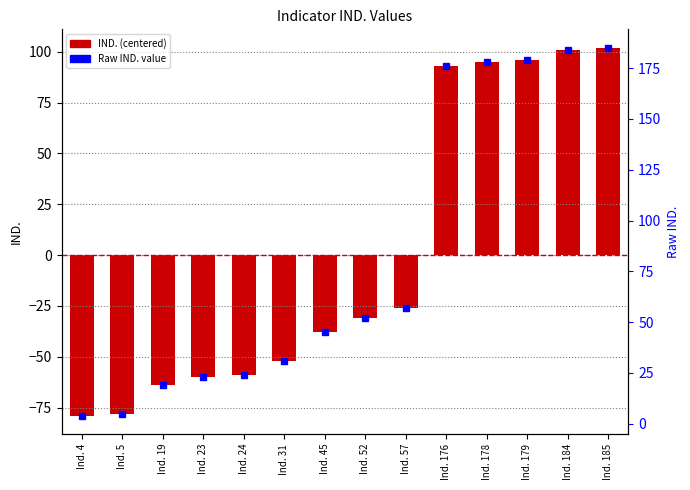

Which has a higher value, Ind. 19 or Ind. 176?

Ind. 176